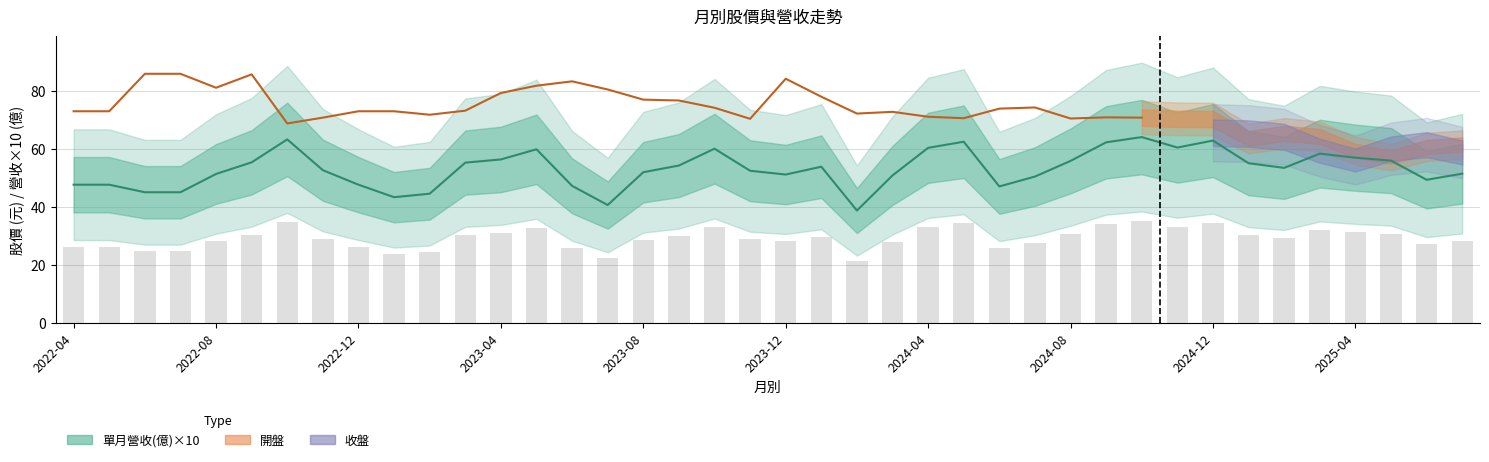

What is the sum of the 開盤 values at 2023-09 and 2022-05?

149.7